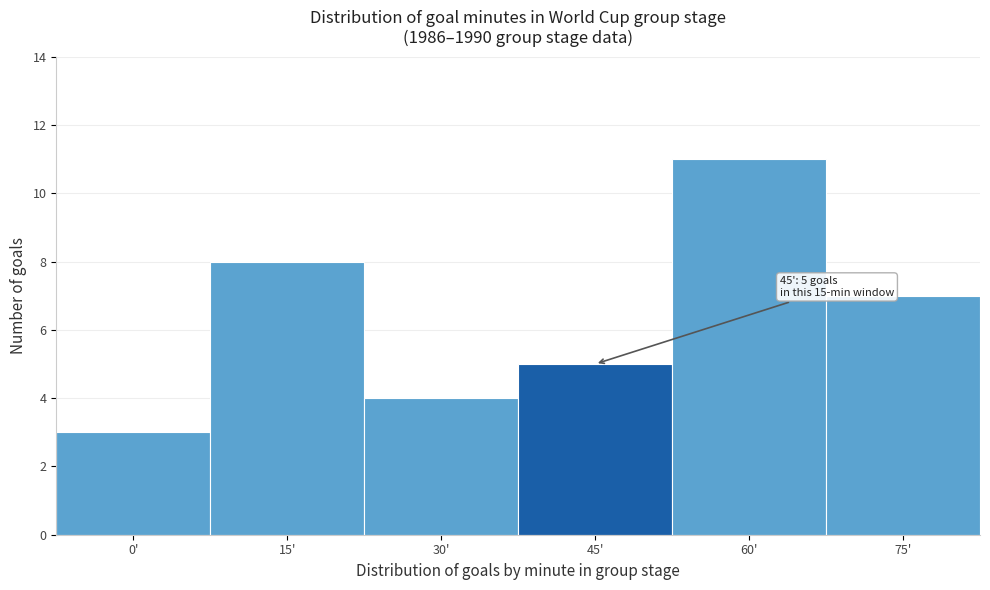

Reading left to right, list all the values displayed in this chart.

3	8	4	5	11	7